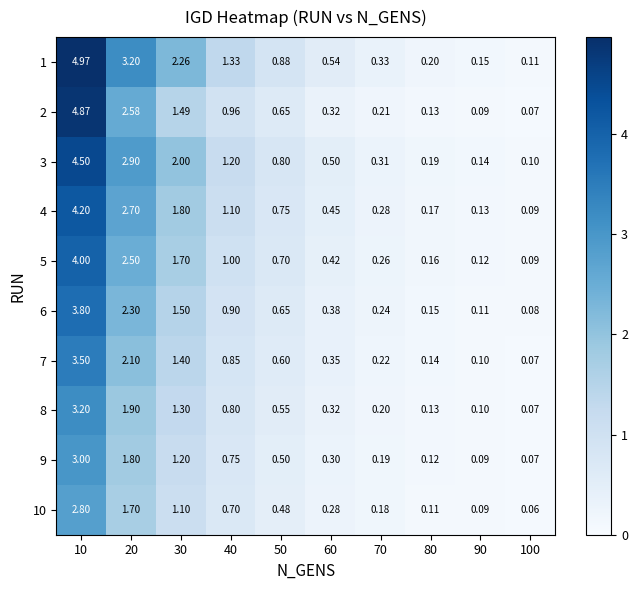

Count the number of data series in this chart.

10